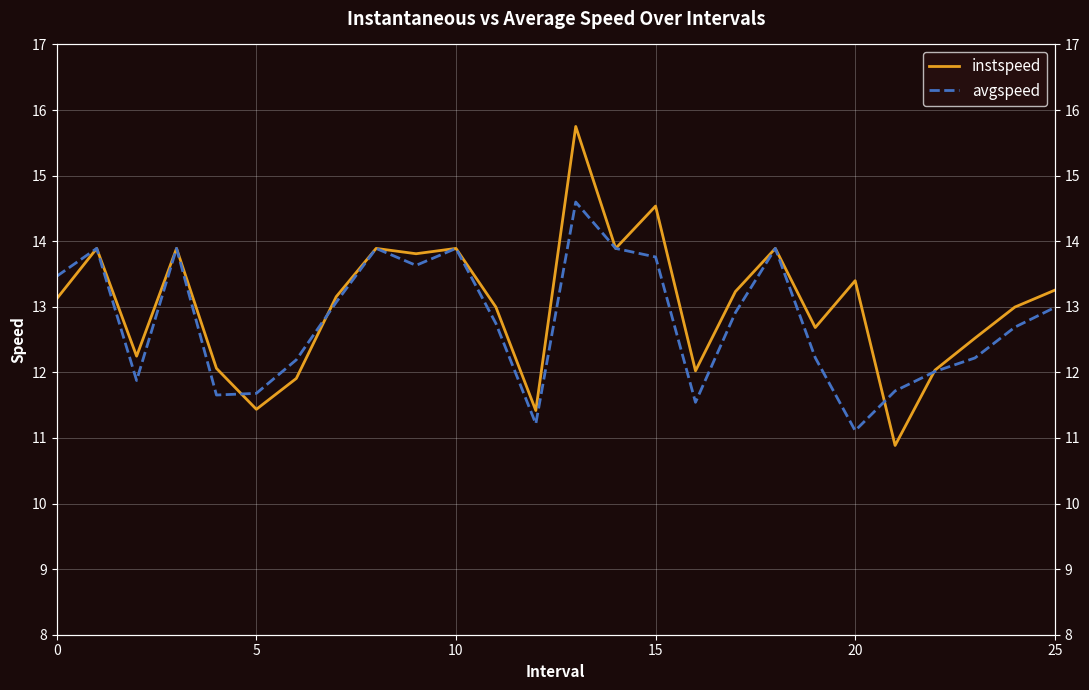

Reading left to right, list all the values displayed in this chart.

instspeed: 13.1	13.9	12.2	13.9	12.1	11.4	11.9	13.2	13.9	13.8	13.9	13.0	11.4	15.7	13.9	14.5	12.0	13.2	13.9	12.7	13.4	10.9	12.0	12.5	13.0	13.3
avgspeed: 13.5	13.9	11.9	13.9	11.7	11.7	12.2	13.1	13.9	13.6	13.9	12.7	11.2	14.6	13.9	13.8	11.5	12.9	13.9	12.2	11.1	11.7	12.0	12.2	12.7	13.0